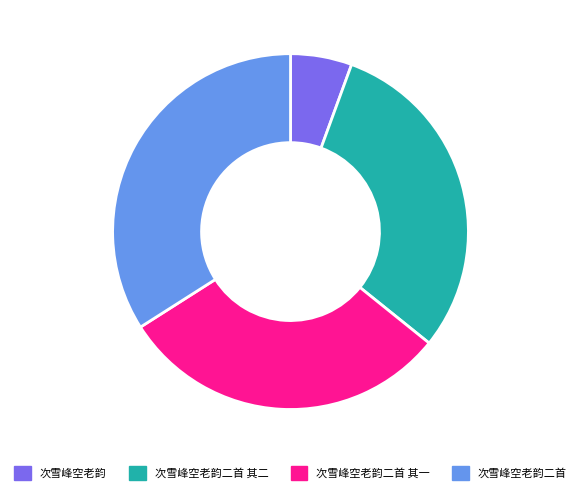

Is it true that 次雪峰空老韵二首 is 43% of the pie?

False